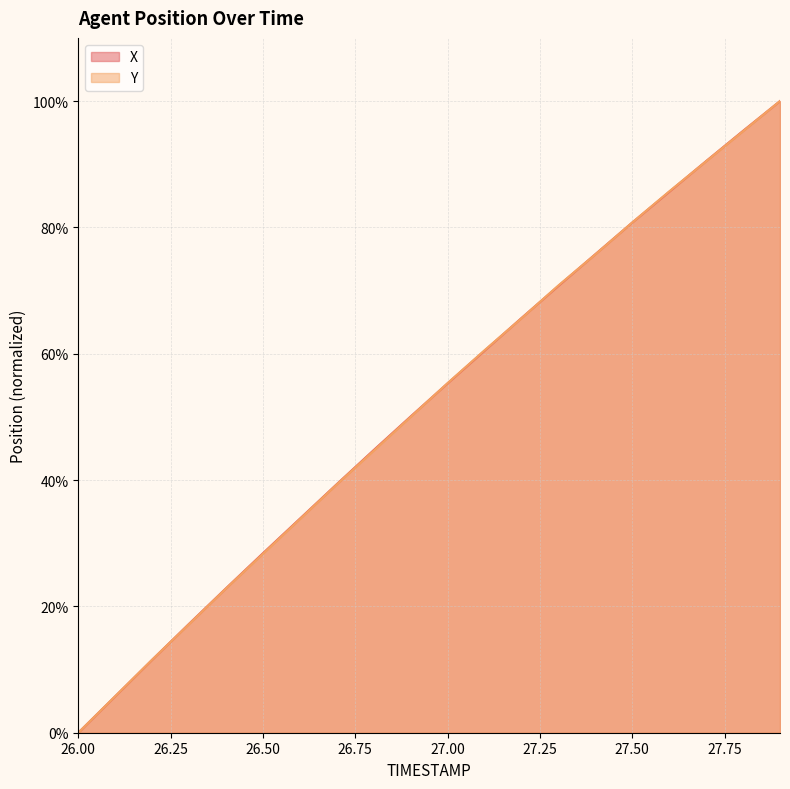

After their last crossing, which series has the higher values: Y or X?

X